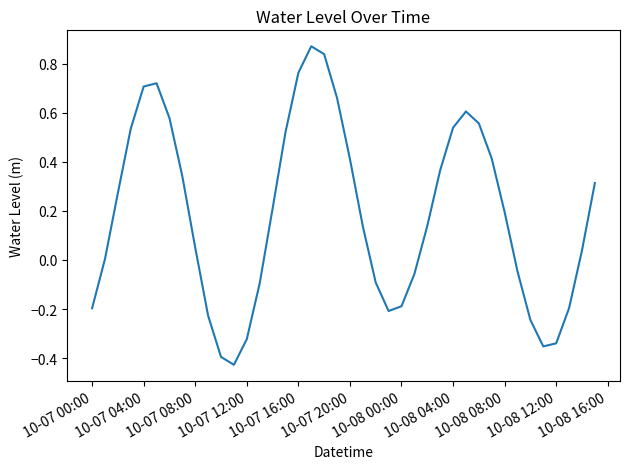

What is the difference between the maximum and minimum values?

1.3